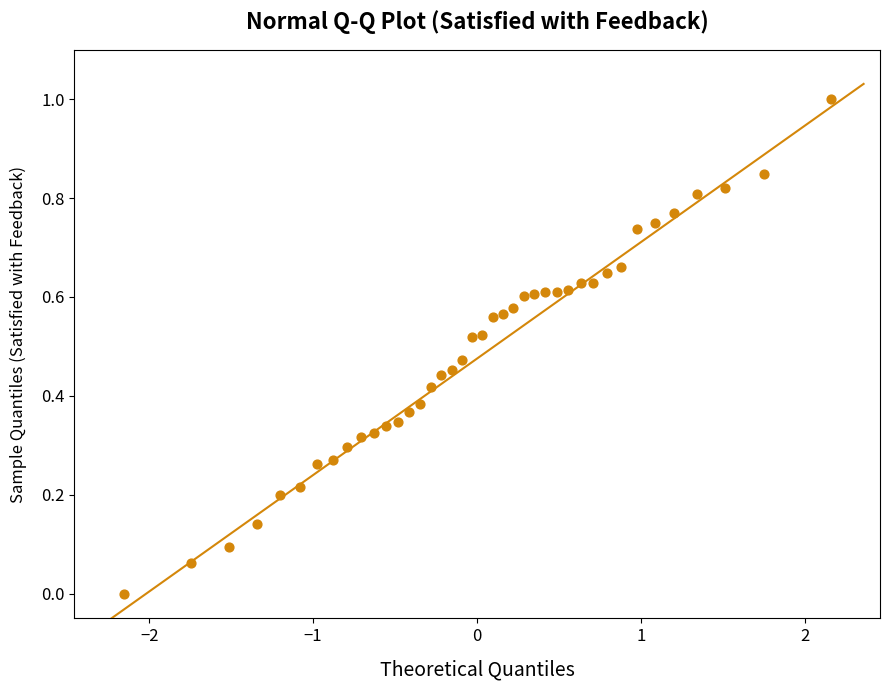

What is the range of Y values (max minus min)?

1.0